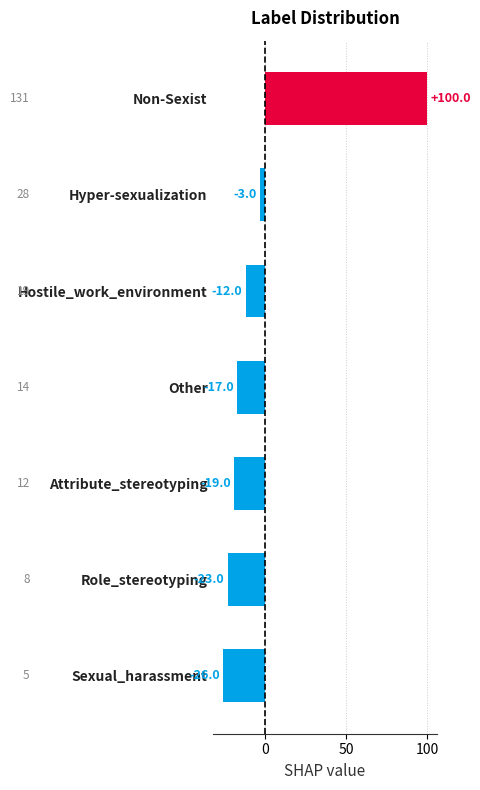

What is the value of the 3rd bar from the top?

-12